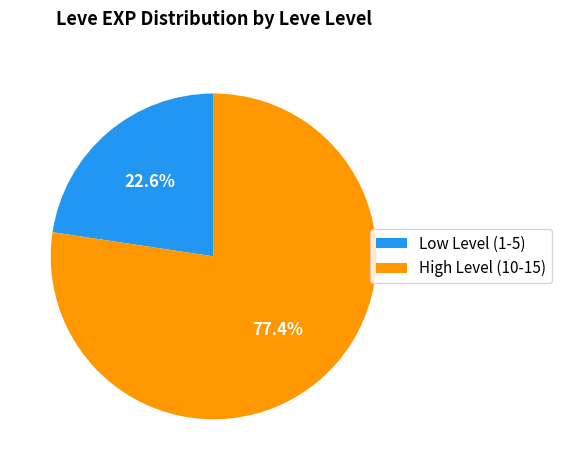

Combined, do Low Level (1-5) and High Level (10-15) account for over 50%?

Yes